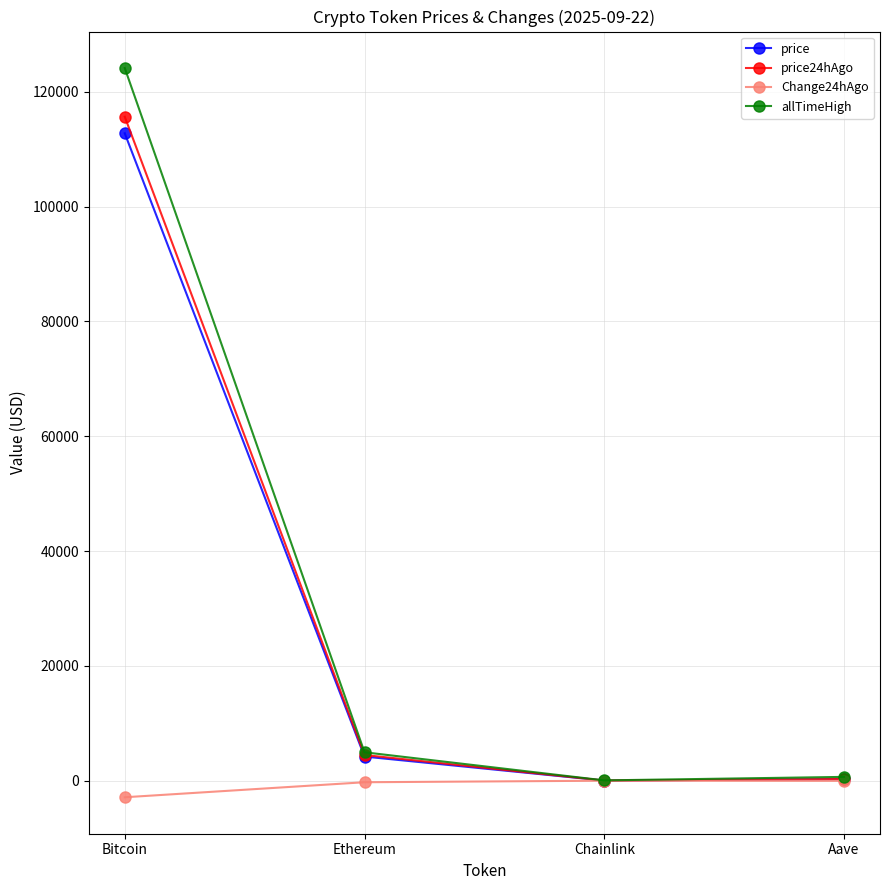

What position from the left is Aave?

4